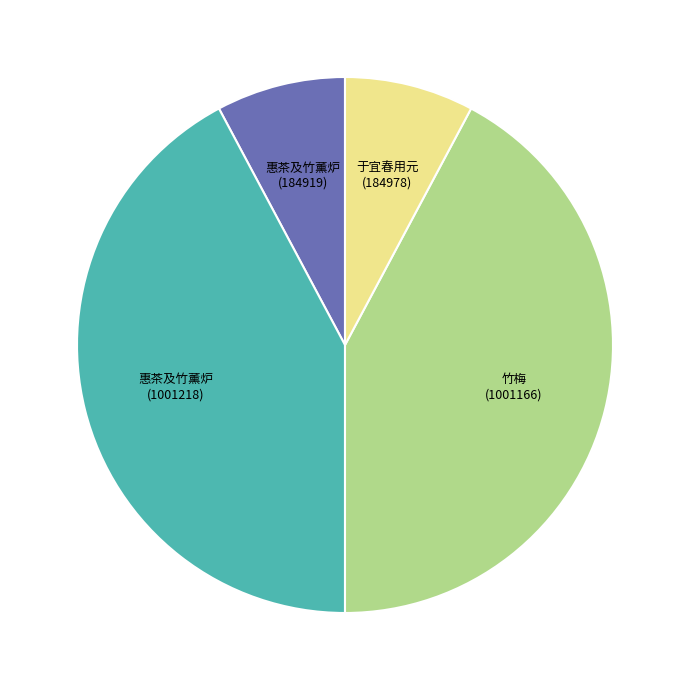

How many slices are in this pie chart?

4